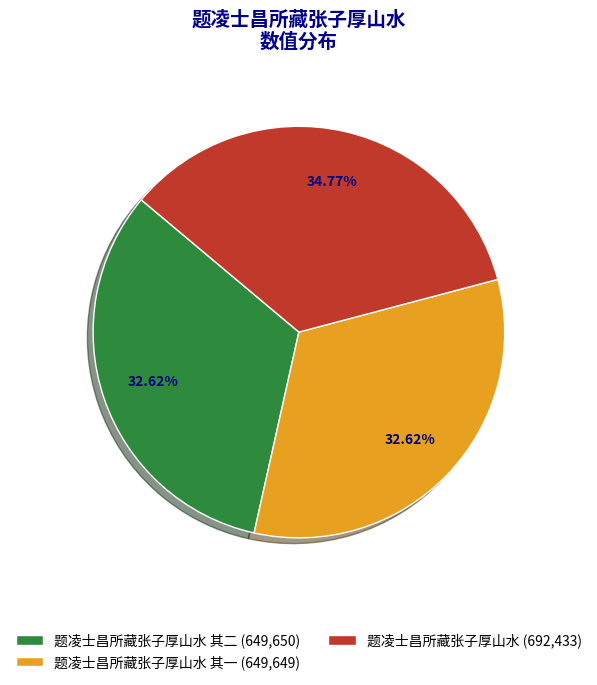

Which slice is the largest?

题凌士昌所藏张子厚山水 (692,433)